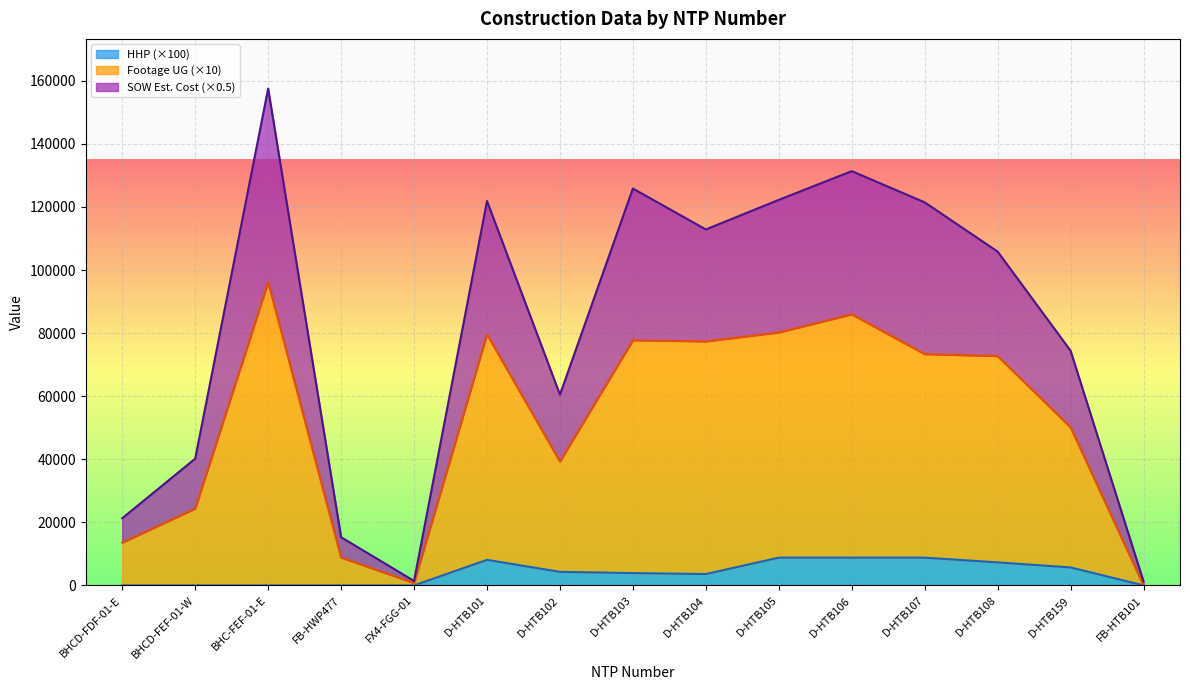

Does the chart display data point markers on the line(s)?

No